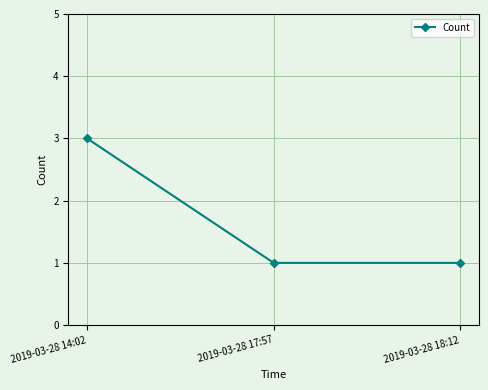

What is the difference between the maximum and second lowest values?

2